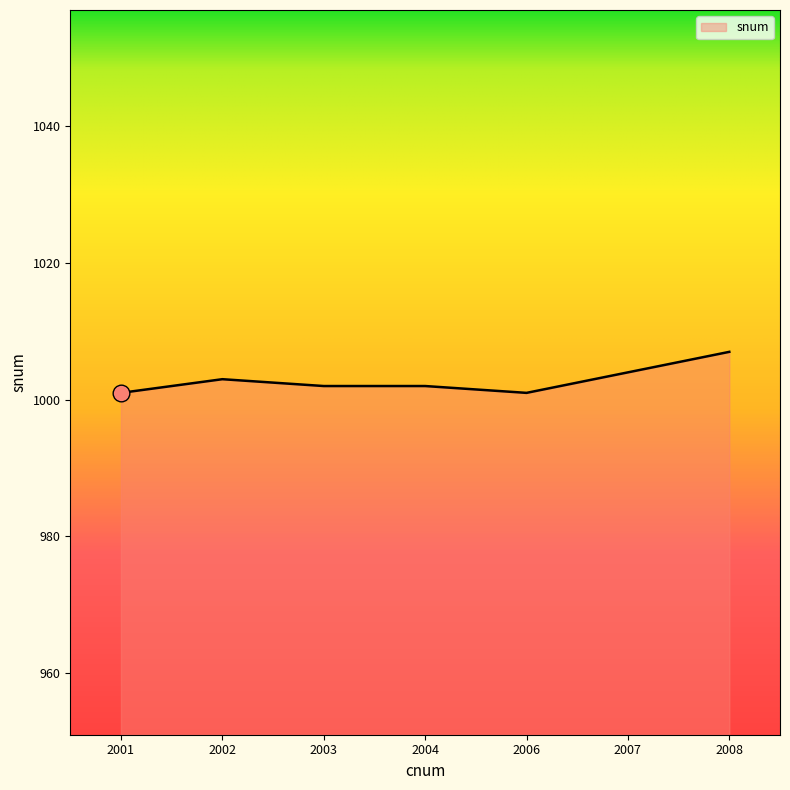

Between 2007 and 2004, which is larger?

2007